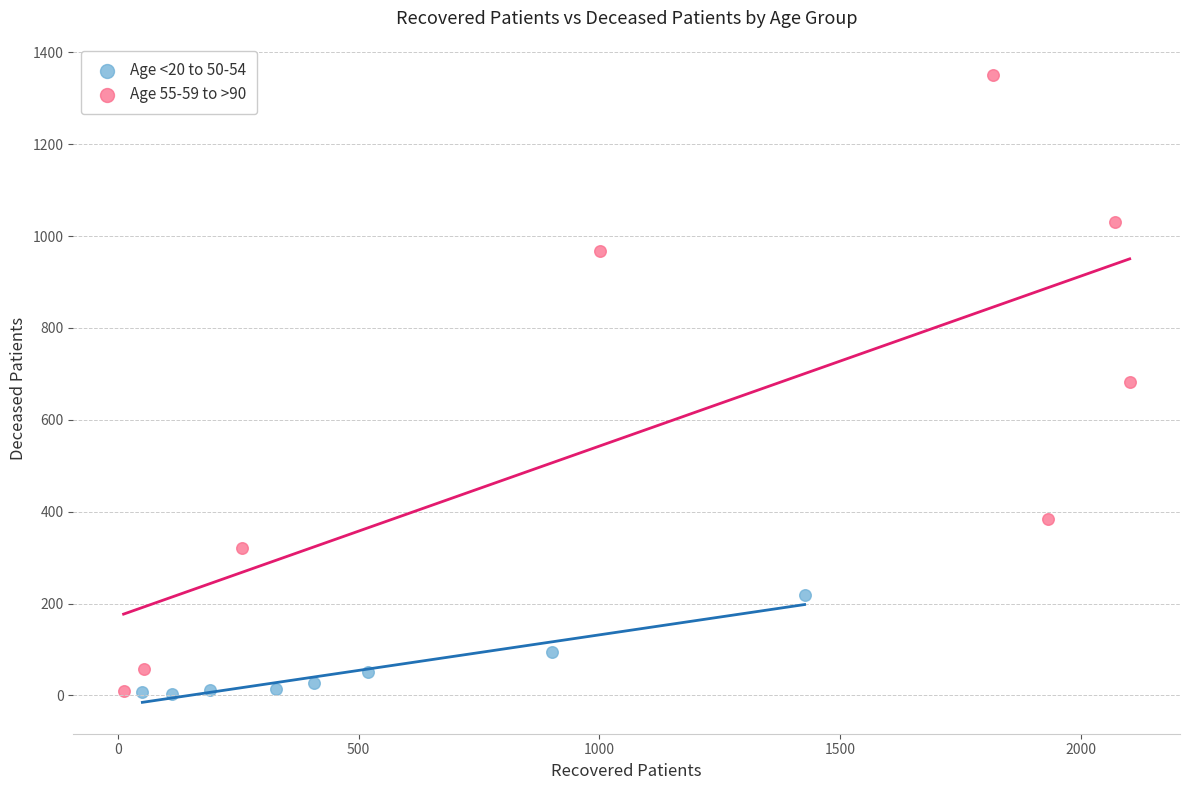

Which series reaches the maximum Y coordinate?

Age 55-59 to >90